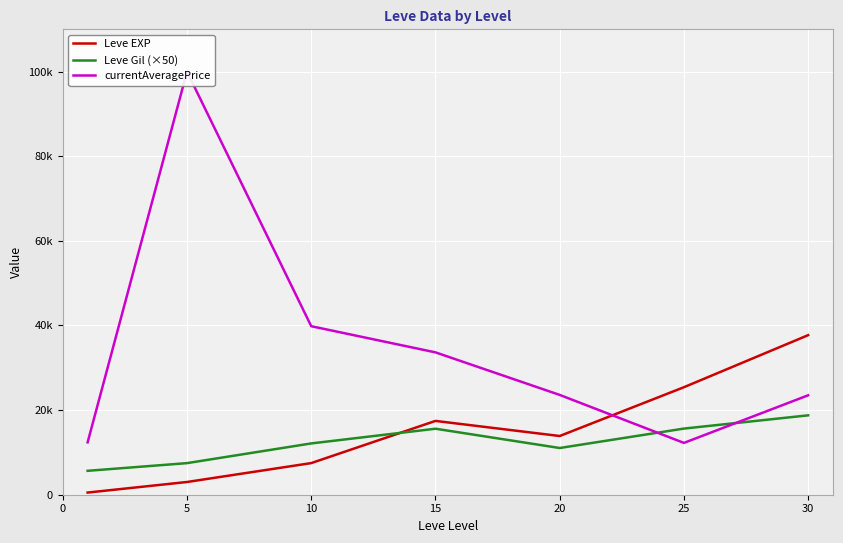

How many lines are shown in the chart?

3